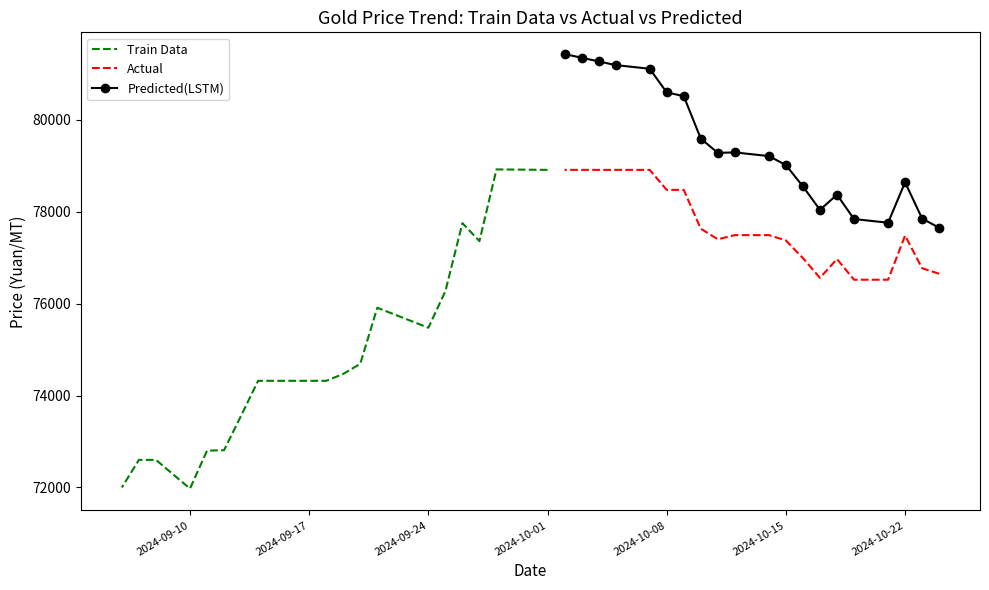

Rank the series by their average value, from highest to lowest.

Predicted(LSTM), Actual, Train Data